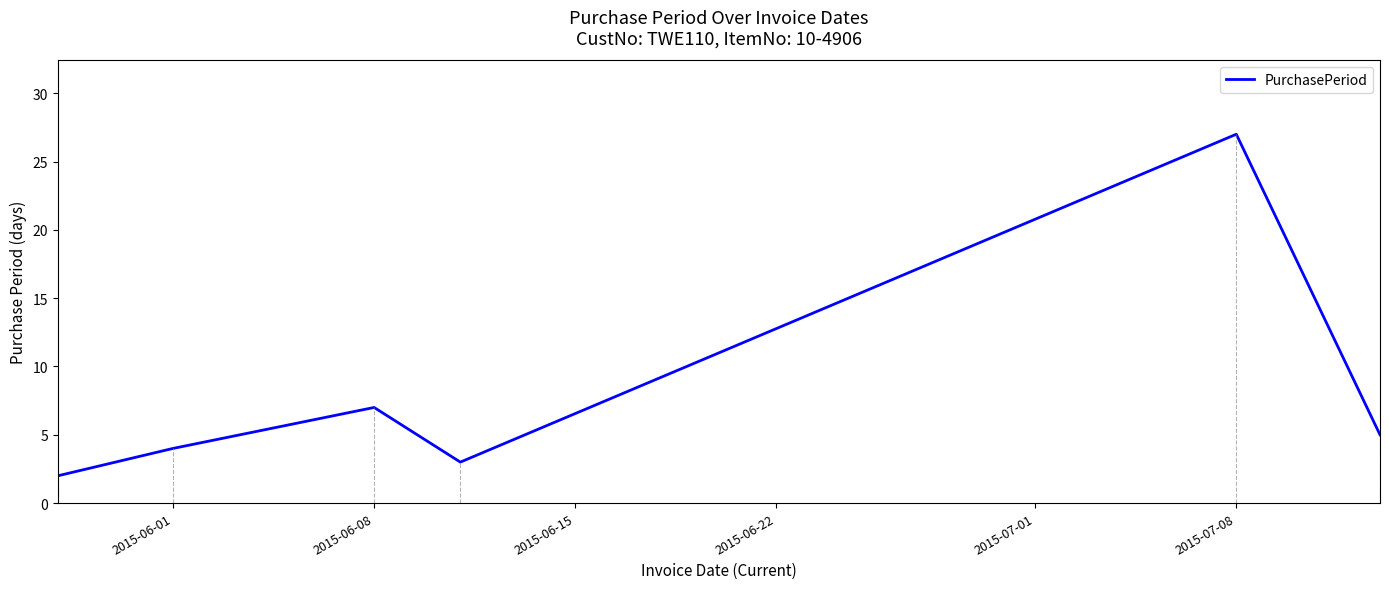

How many interior local valleys (lower than both neighbors) does the data have?

1